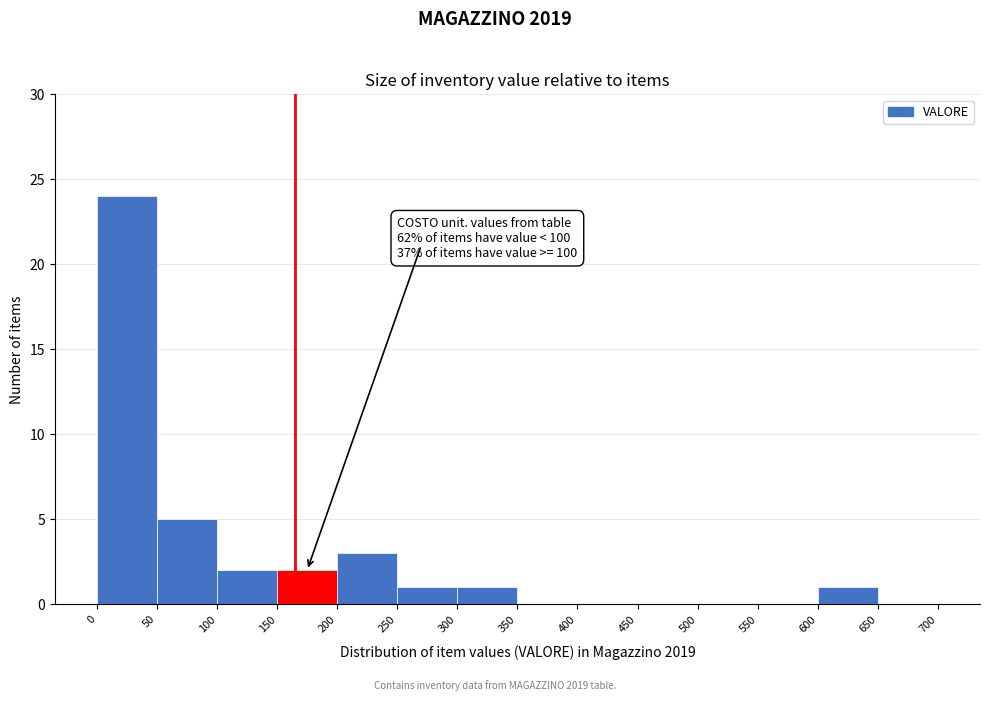

Over which range of the x-axis is the bar tallest?

0 to 50